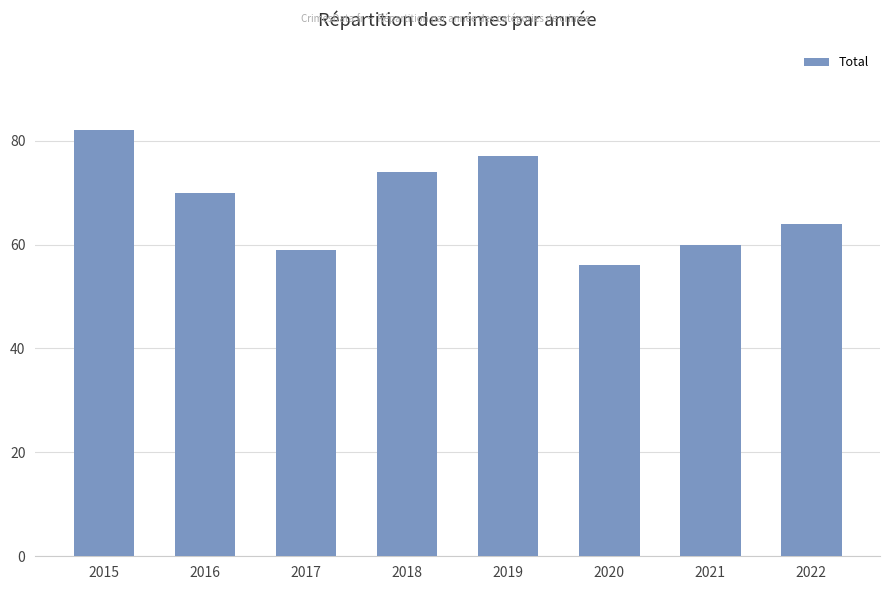

List the labels in order of value, largest first.

2015, 2019, 2018, 2016, 2022, 2021, 2017, 2020